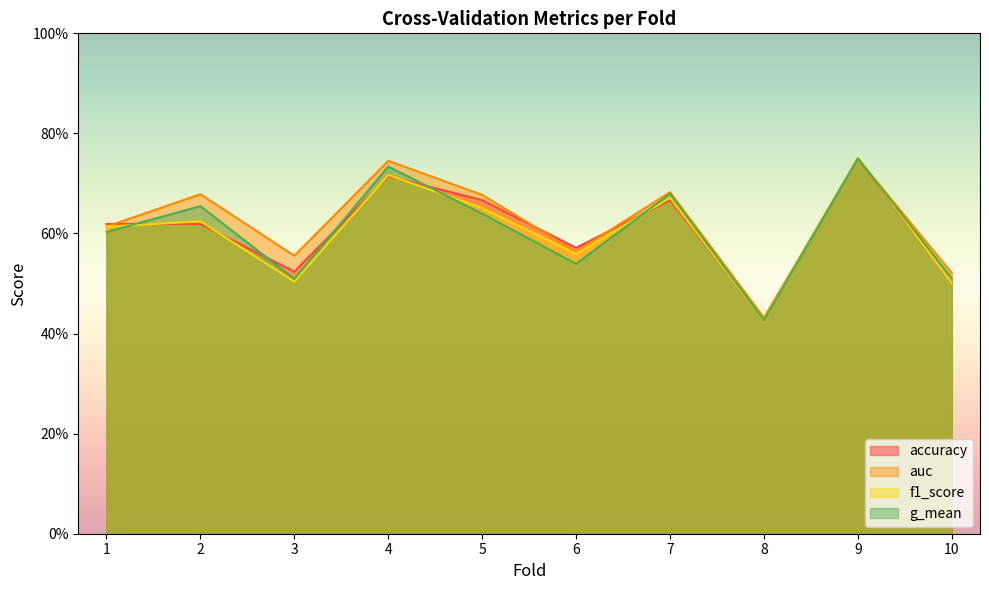

What is the value of the f1_score point at the 5th from the left?

0.7